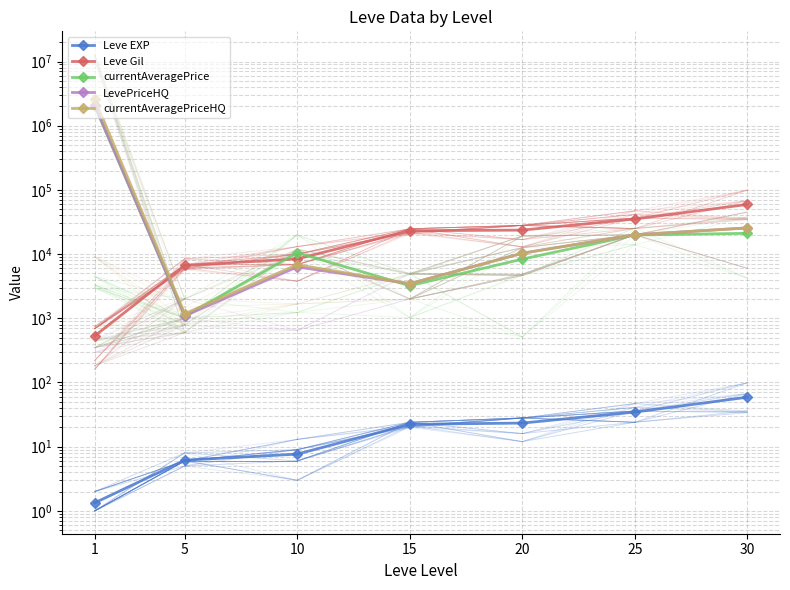

Does the chart display data point markers on the line(s)?

Yes